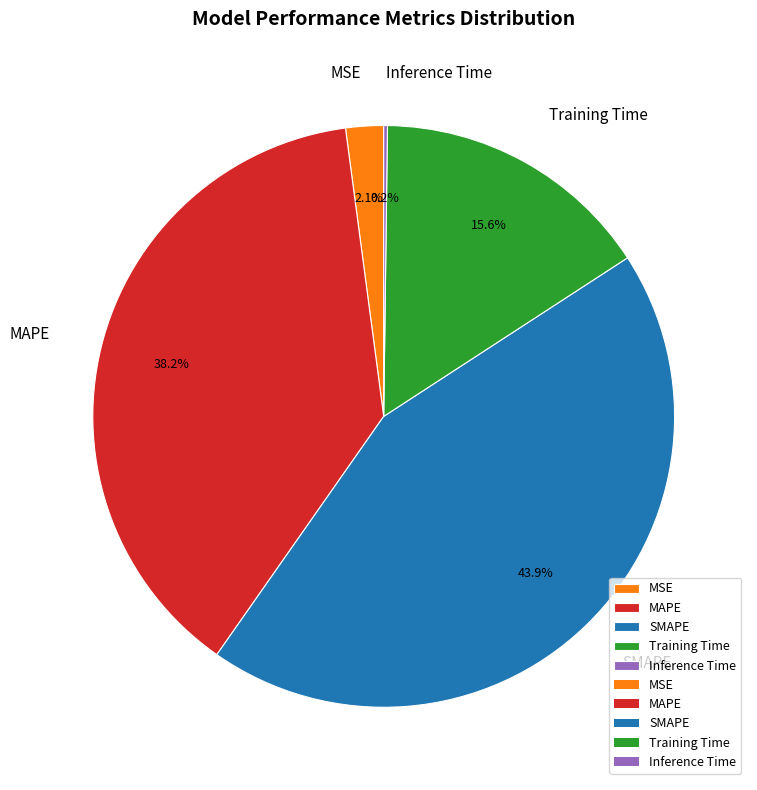

Which slice is the largest?

SMAPE